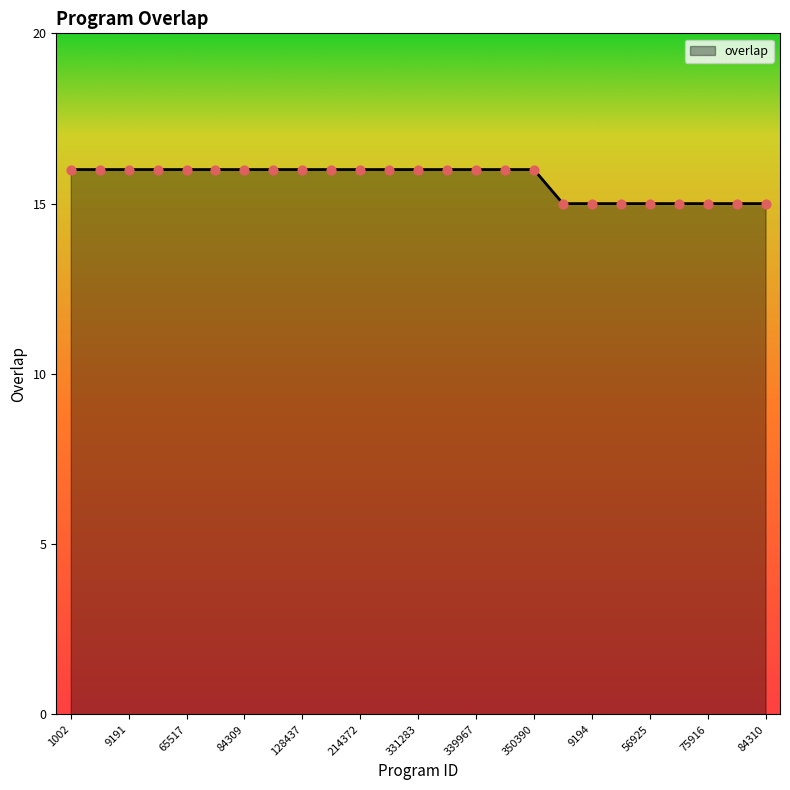

What is the maximum value shown in the chart?

16